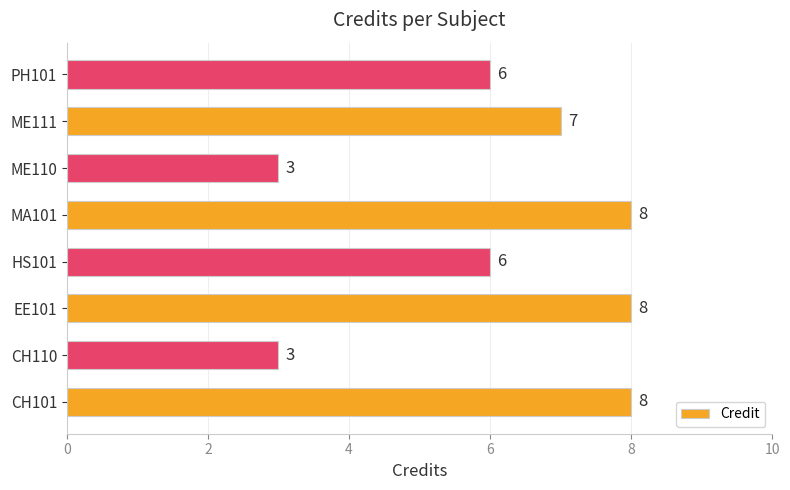

What is the average value?

6